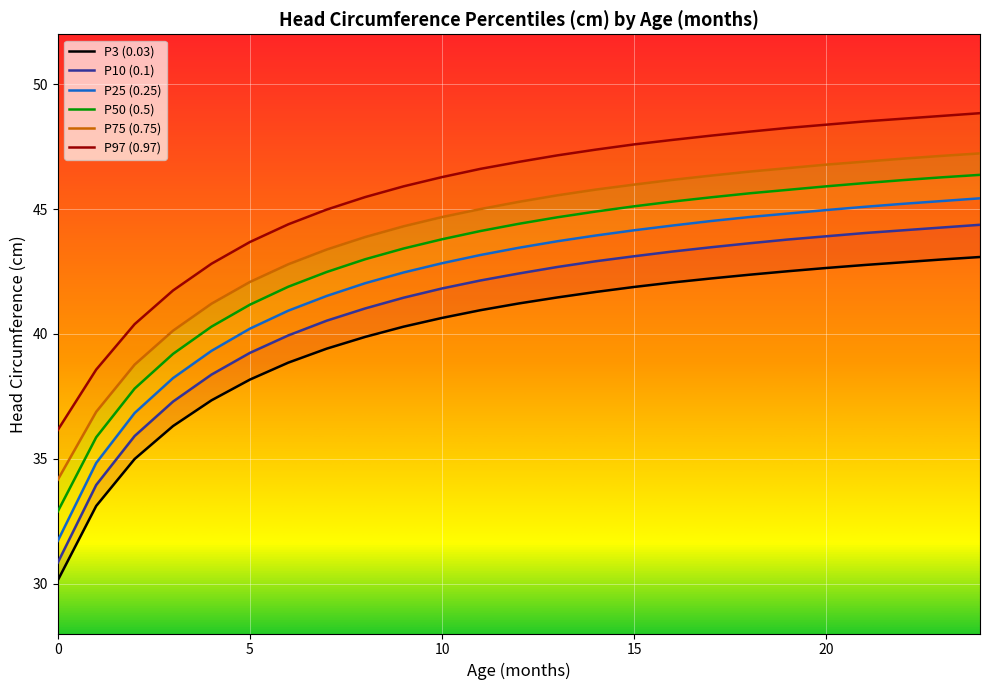

Reading left to right, transcribe all the data shown in this chart.

P3 (0.03): 30.1	33.1	35.0	36.3	37.3	38.2	38.9	39.4	39.9	40.3	40.6	41.0	41.2	41.5	41.7	41.9	42.1	42.2	42.4	42.5	42.6	42.8	42.9	43.0	43.1
P10 (0.1): 30.8	34.0	35.9	37.3	38.4	39.2	39.9	40.5	41.0	41.5	41.8	42.1	42.4	42.7	42.9	43.1	43.3	43.5	43.6	43.8	43.9	44.0	44.1	44.3	44.4
P25 (0.25): 31.7	34.8	36.8	38.2	39.3	40.2	40.9	41.5	42.0	42.5	42.8	43.2	43.5	43.7	43.9	44.1	44.3	44.5	44.7	44.8	45.0	45.1	45.2	45.3	45.4
P50 (0.5): 32.9	35.9	37.8	39.2	40.3	41.2	41.9	42.5	43.0	43.4	43.8	44.1	44.4	44.7	44.9	45.1	45.3	45.5	45.6	45.8	45.9	46.0	46.2	46.3	46.4
P75 (0.75): 34.2	36.9	38.8	40.1	41.2	42.1	42.8	43.4	43.9	44.3	44.7	45.0	45.3	45.5	45.8	46.0	46.2	46.3	46.5	46.6	46.8	46.9	47.0	47.1	47.2
P97 (0.97): 36.1	38.6	40.4	41.7	42.8	43.7	44.4	45.0	45.5	45.9	46.3	46.6	46.9	47.1	47.4	47.6	47.8	47.9	48.1	48.2	48.4	48.5	48.6	48.7	48.8